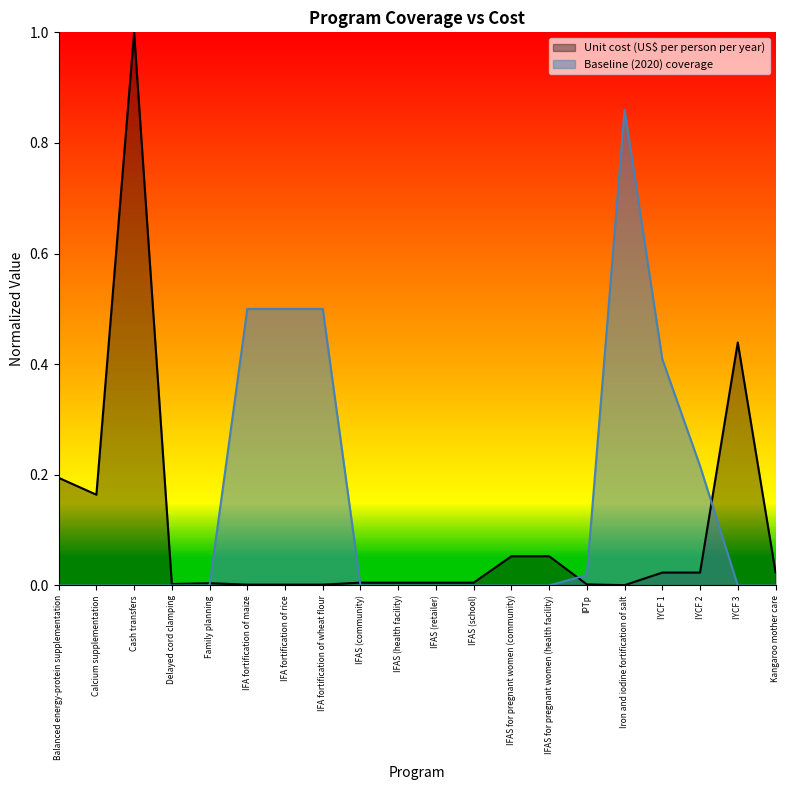

After their last crossing, which series has the higher values: Baseline (2020) coverage or Unit cost (US$ per person per year)?

Unit cost (US$ per person per year)